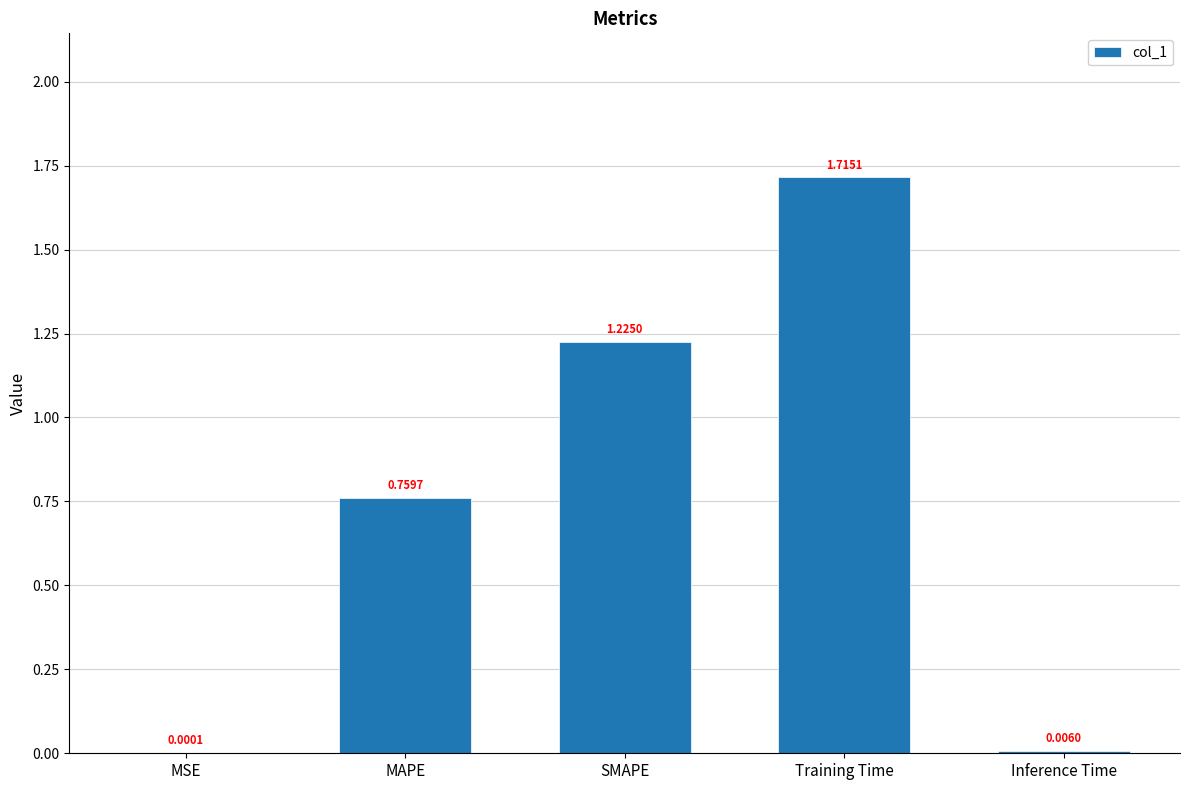

What is the difference between the values at MAPE and SMAPE?

0.5